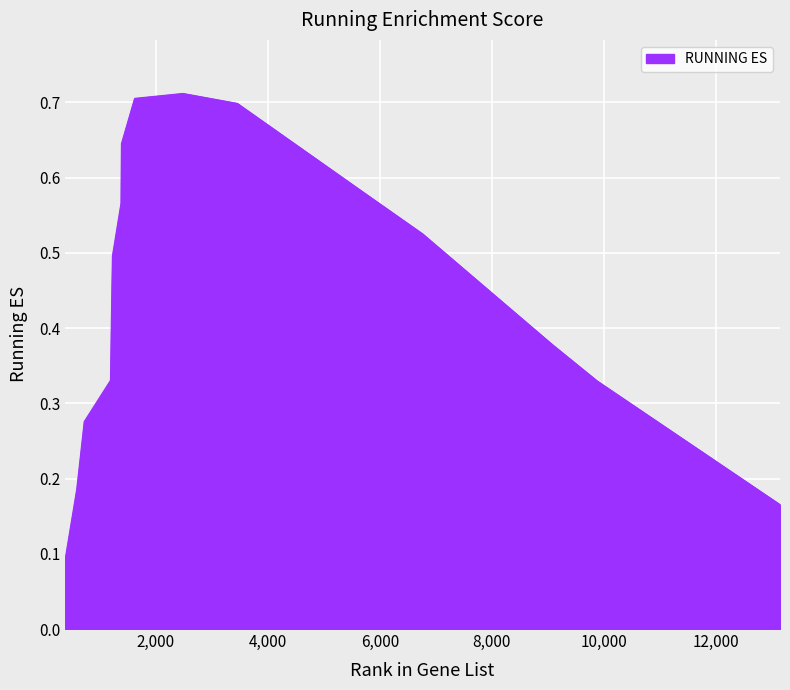

How many lines are shown in the chart?

1